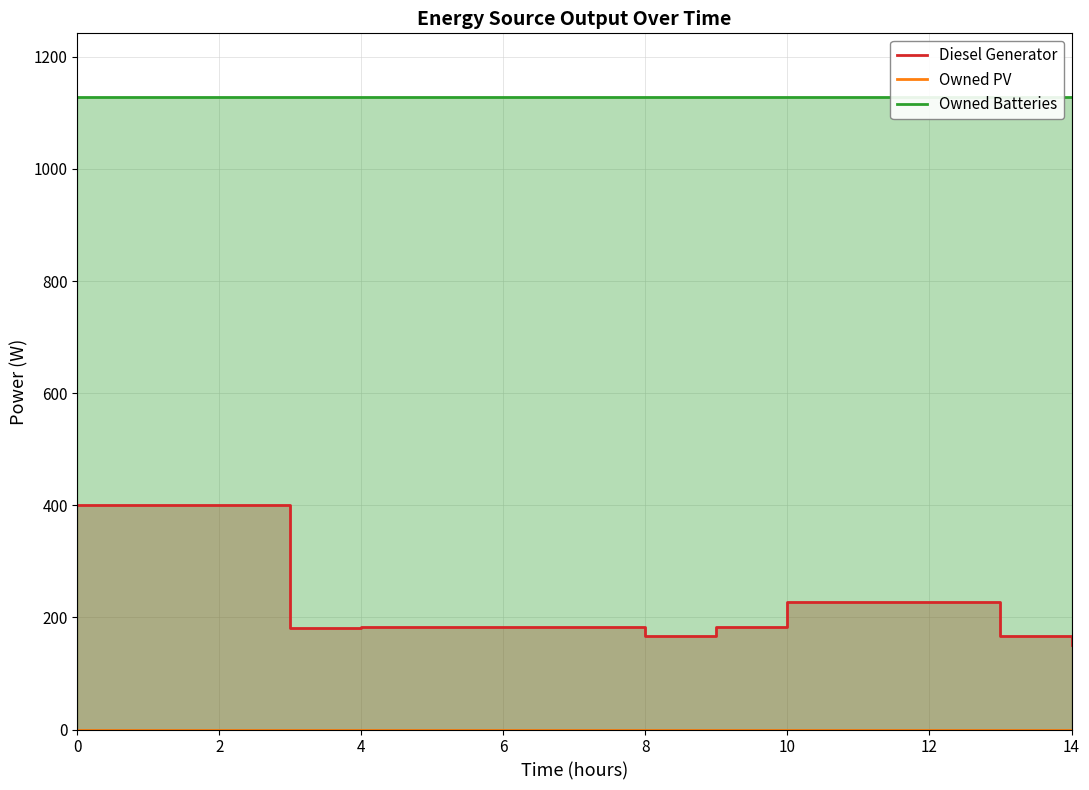

At how many categories does at least one series exceed 926?

15